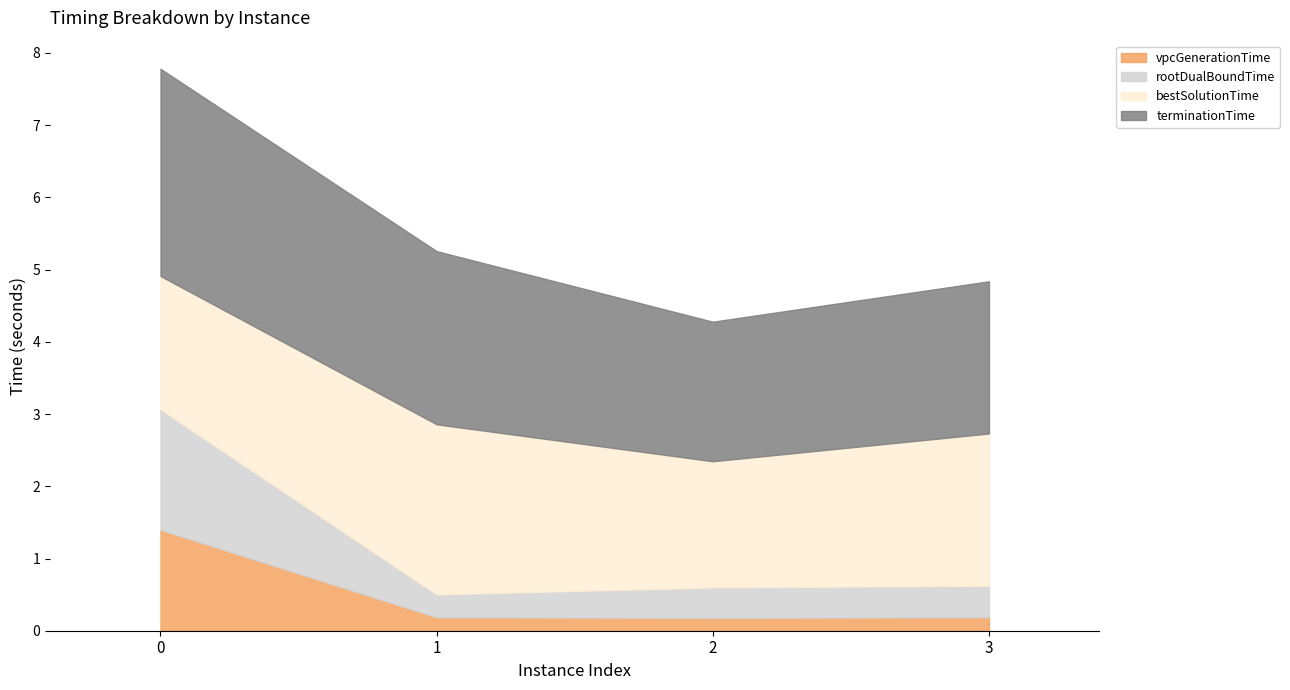

What is the difference between the maximum and minimum values in the rootDualBoundTime series?

1.4